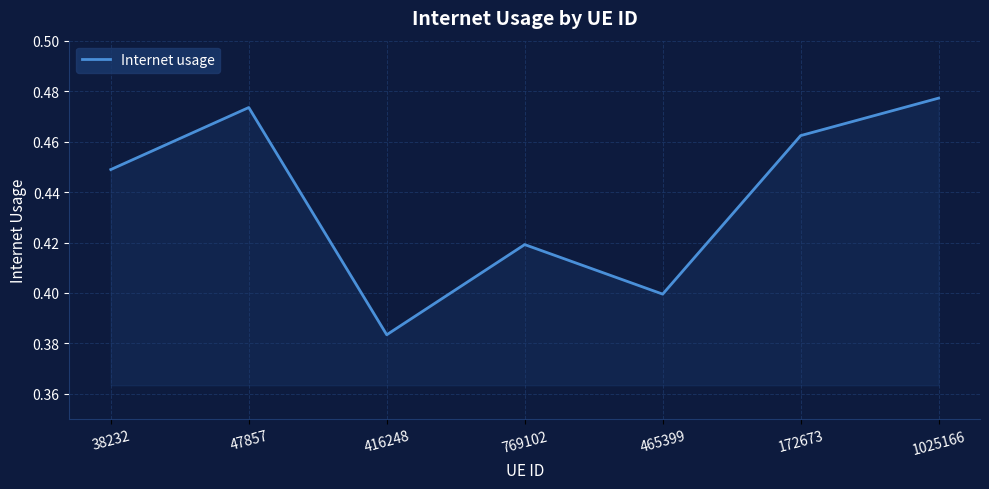

How many series are shown in this chart?

1